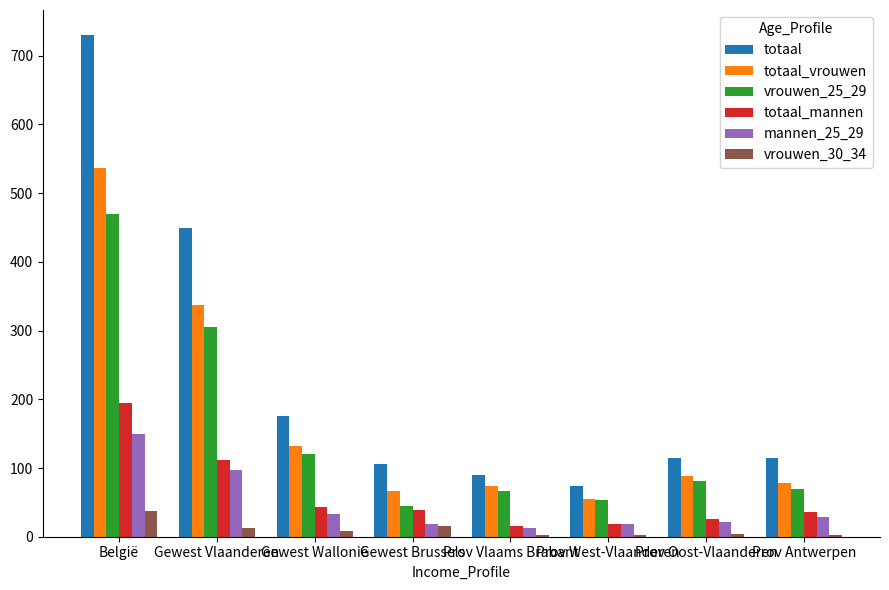

What is the greatest value displayed?

730